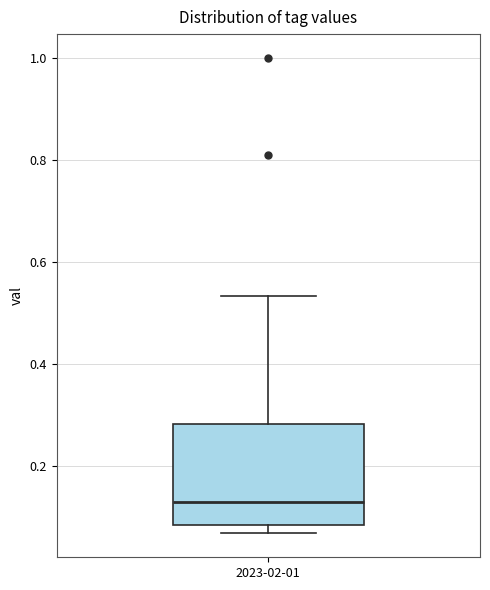

Where is the lower edge of the box for 2023-02-01 on the y-axis? The values are not printed on the chart, so give them approximately, as read against the axis.

0.08